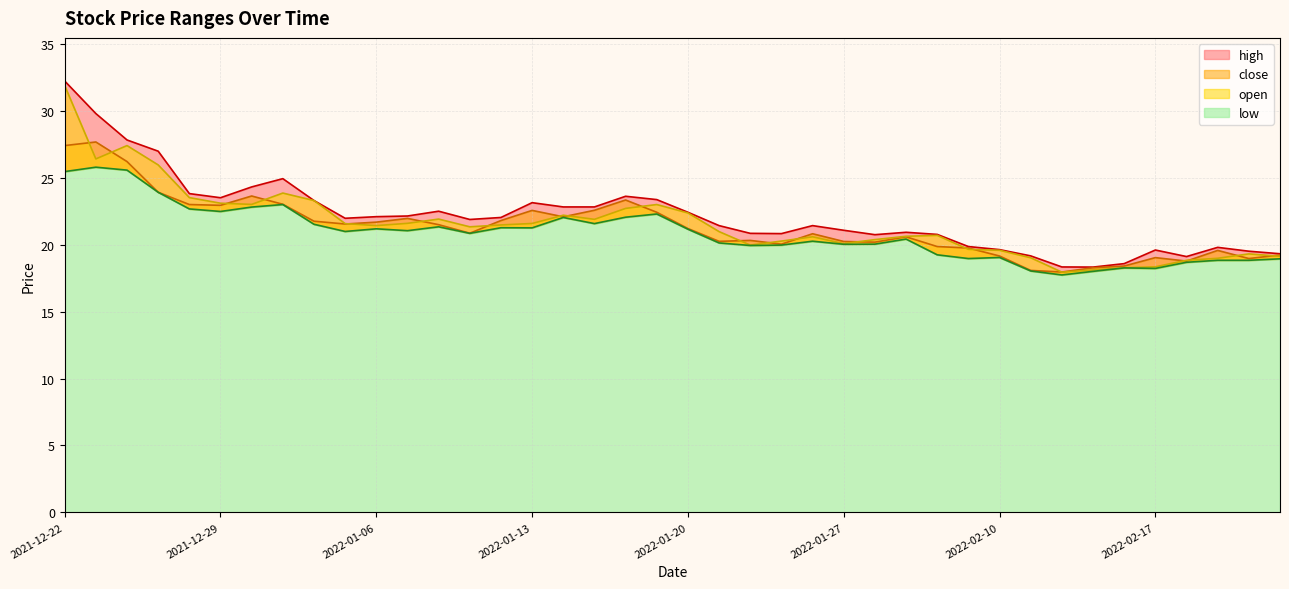

Where does the low series first go above 20?

2021-12-22